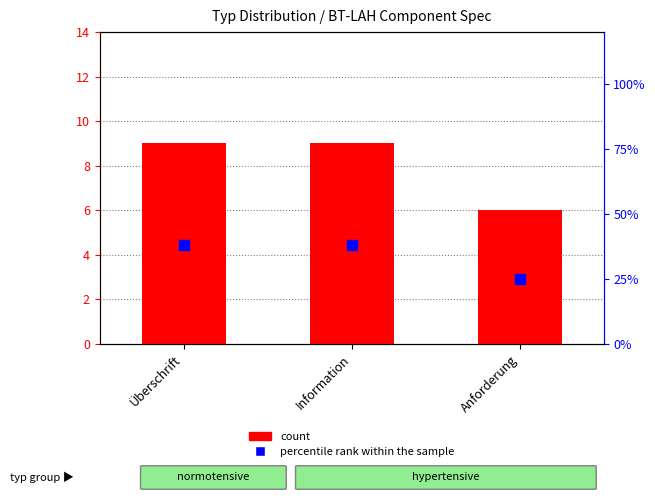

List the series in order of their peak value, highest first.

percentile rank within the sample, count